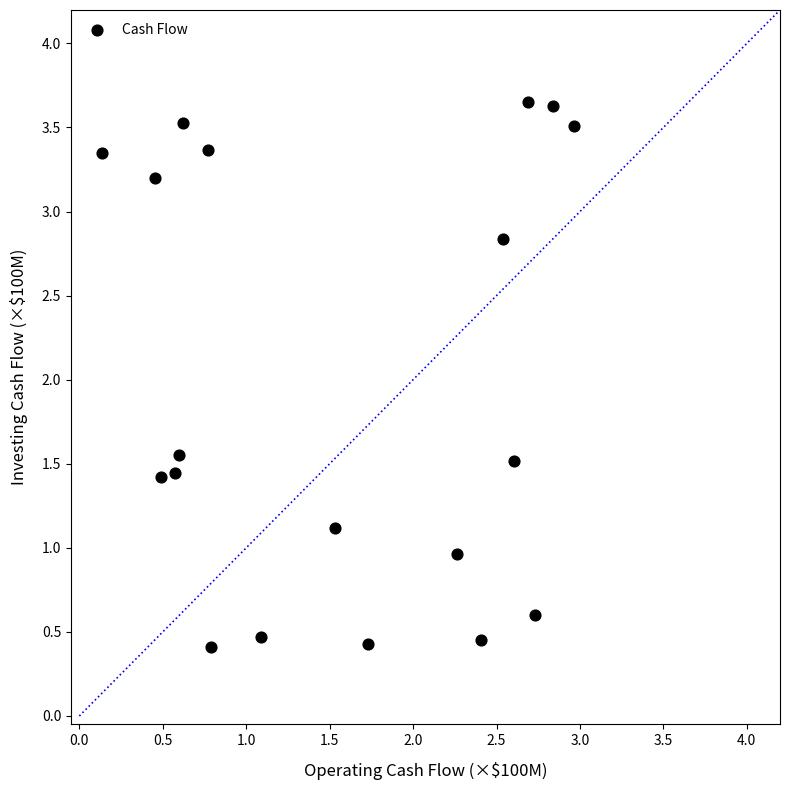

What is the range of X values (max minus min)?

2.8